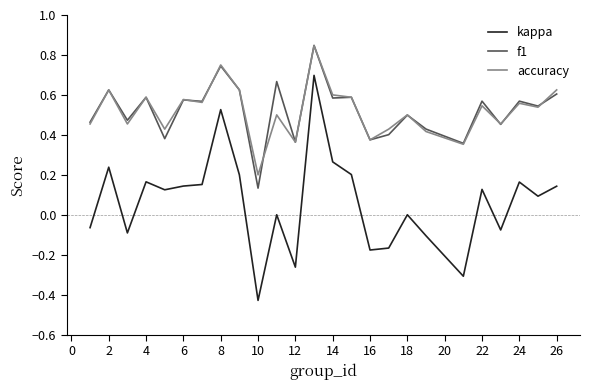

True or false: kappa and f1 intersect in this chart.

False